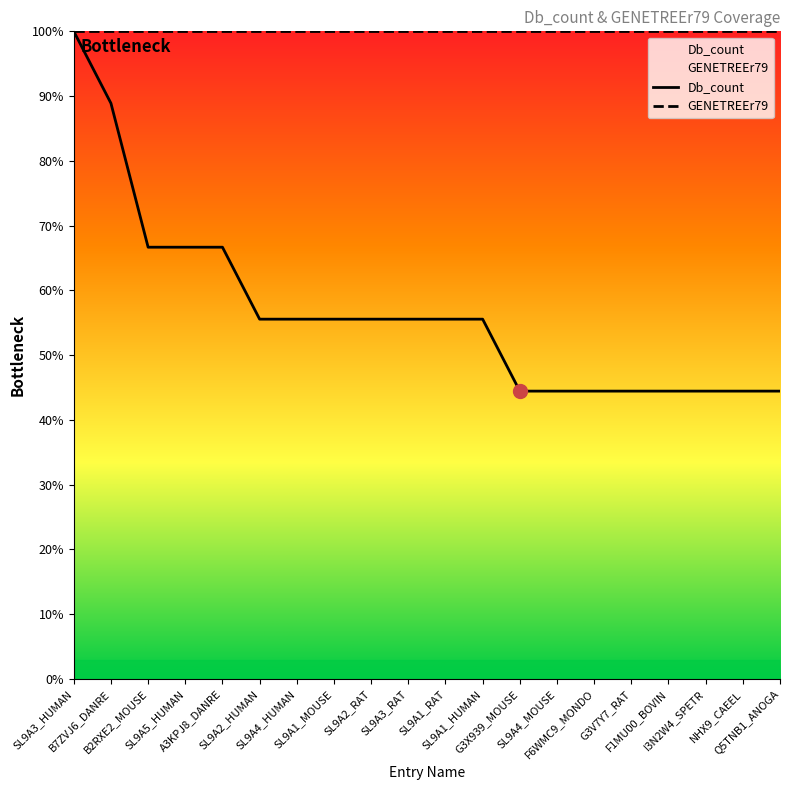

Reading left to right, list all the values displayed in this chart.

SL9A3_HUMAN=100.0	B7ZVJ6_DANRE=88.9	B2RXE2_MOUSE=66.7	SL9A5_HUMAN=66.7	A3KPJ8_DANRE=66.7	SL9A2_HUMAN=55.6	SL9A4_HUMAN=55.6	SL9A1_MOUSE=55.6	SL9A2_RAT=55.6	SL9A3_RAT=55.6	SL9A1_RAT=55.6	SL9A1_HUMAN=55.6	G3X939_MOUSE=44.4	SL9A4_MOUSE=44.4	F6WMC9_MONDO=44.4	G3V7Y7_RAT=44.4	F1MU00_BOVIN=44.4	I3N2W4_SPETR=44.4	NHX9_CAEEL=44.4	Q5TNB1_ANOGA=44.4